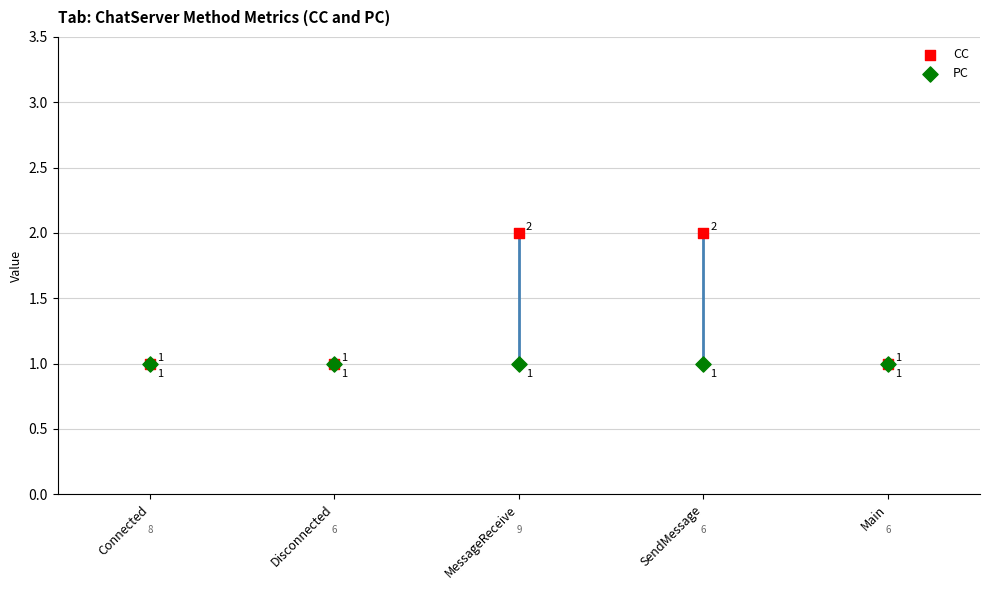

What are all the series names shown in the legend?

CC, PC